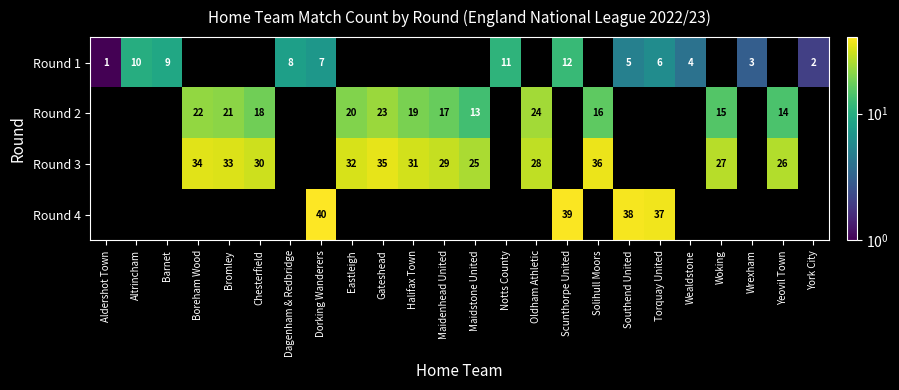

What is the sum of the Round 1 values at Notts County and Altrincham?

21